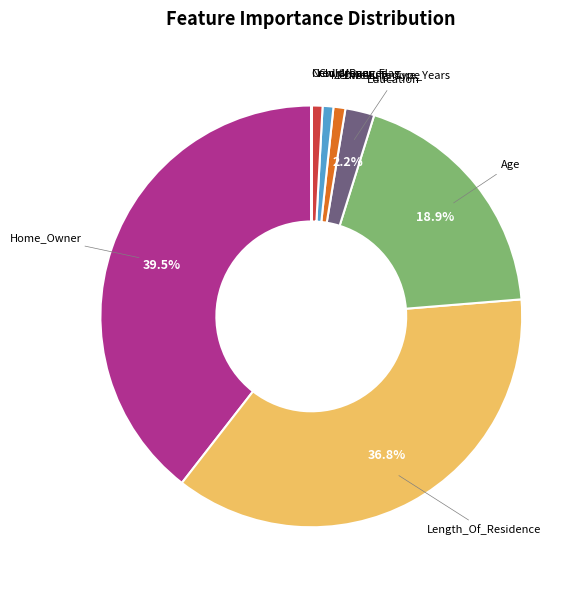

What is the largest slice in the pie chart?

Home_Owner